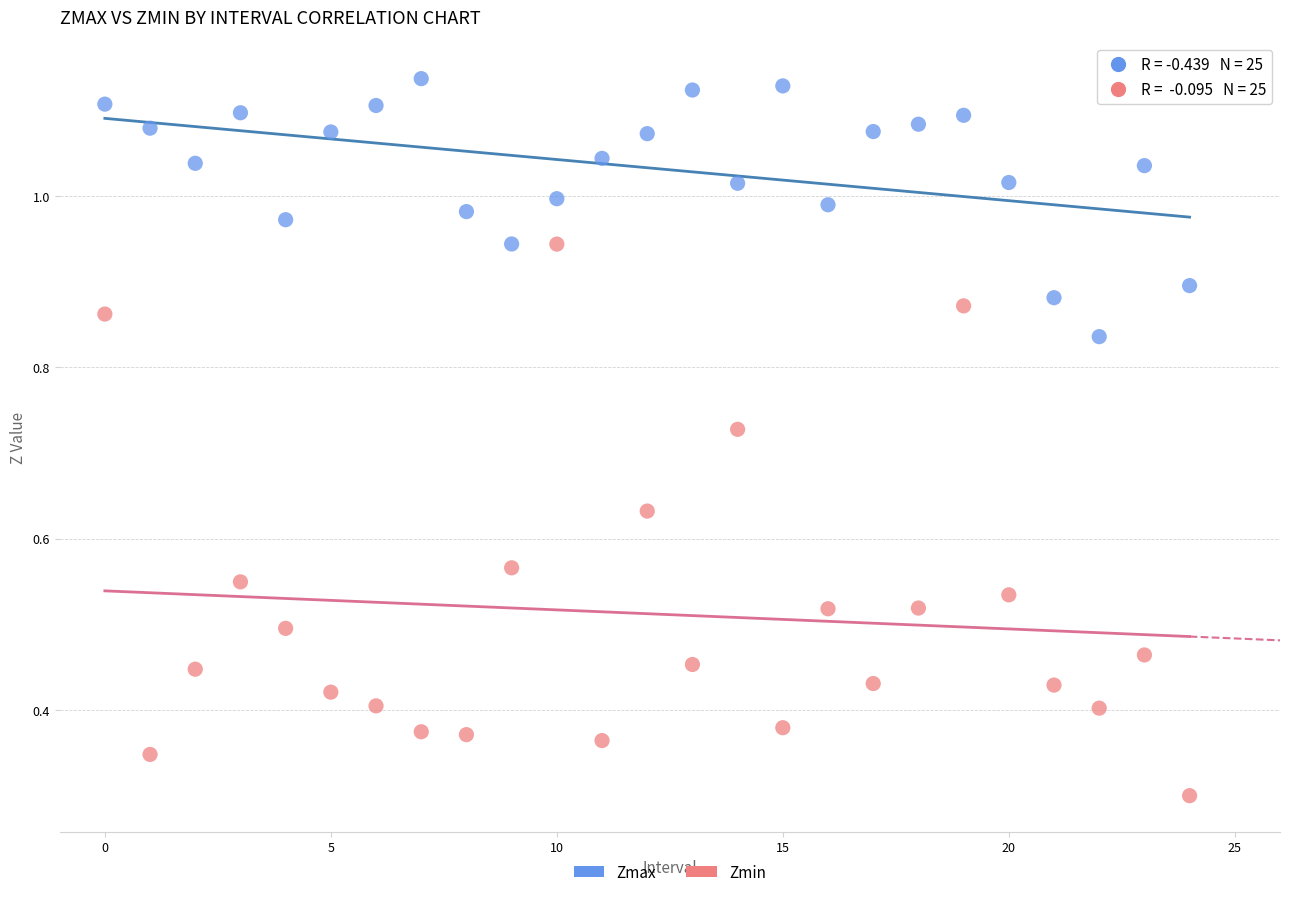

Which series contains the highest Y value?

Zmax